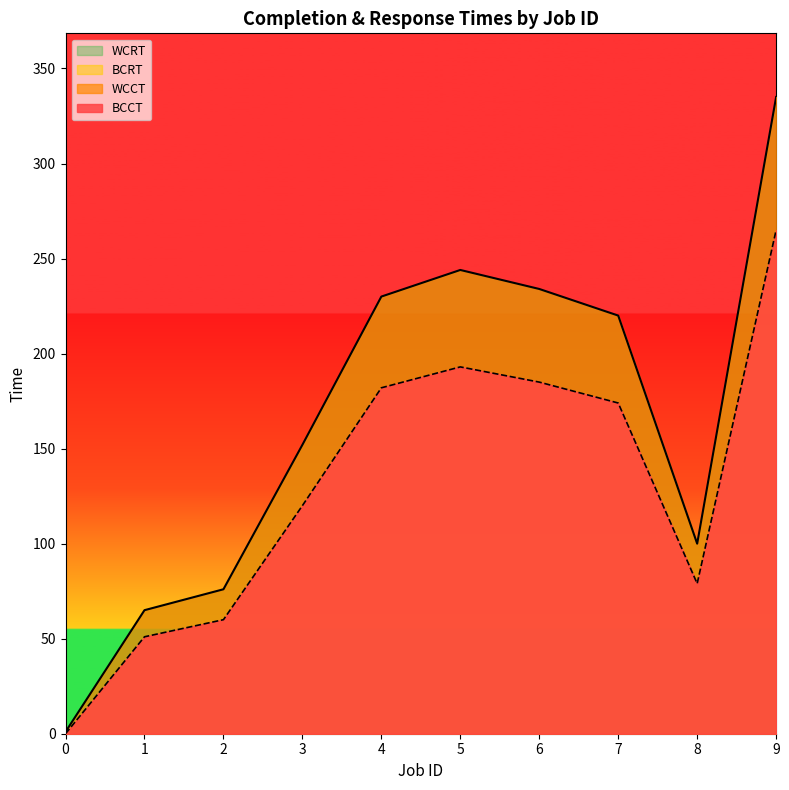

How many interior local valleys does the WCCT series have?

1